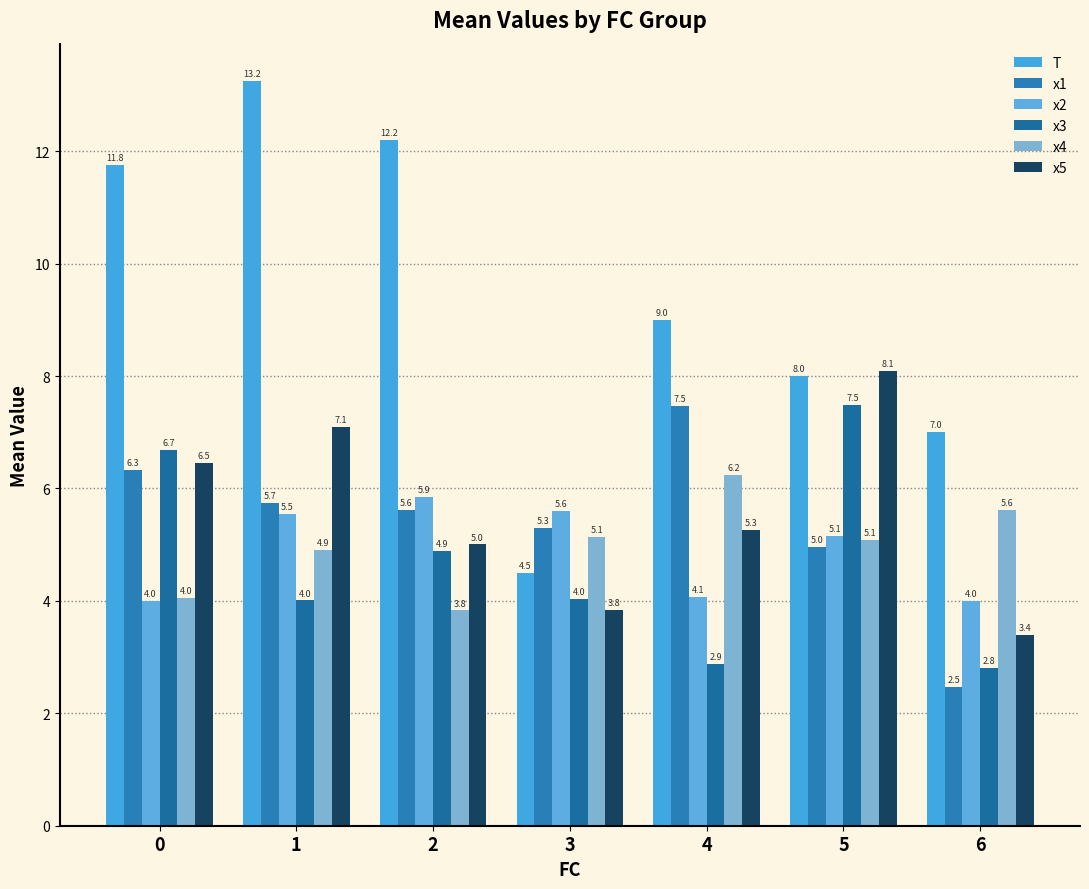

Reading left to right, list all the values displayed in this chart.

T: 11.8	13.2	12.2	4.5	9.0	8.0	7.0
x1: 6.3	5.7	5.6	5.3	7.5	5.0	2.5
x2: 4.0	5.5	5.9	5.6	4.1	5.1	4.0
x3: 6.7	4.0	4.9	4.0	2.9	7.5	2.8
x4: 4.0	4.9	3.8	5.1	6.2	5.1	5.6
x5: 6.5	7.1	5.0	3.8	5.3	8.1	3.4